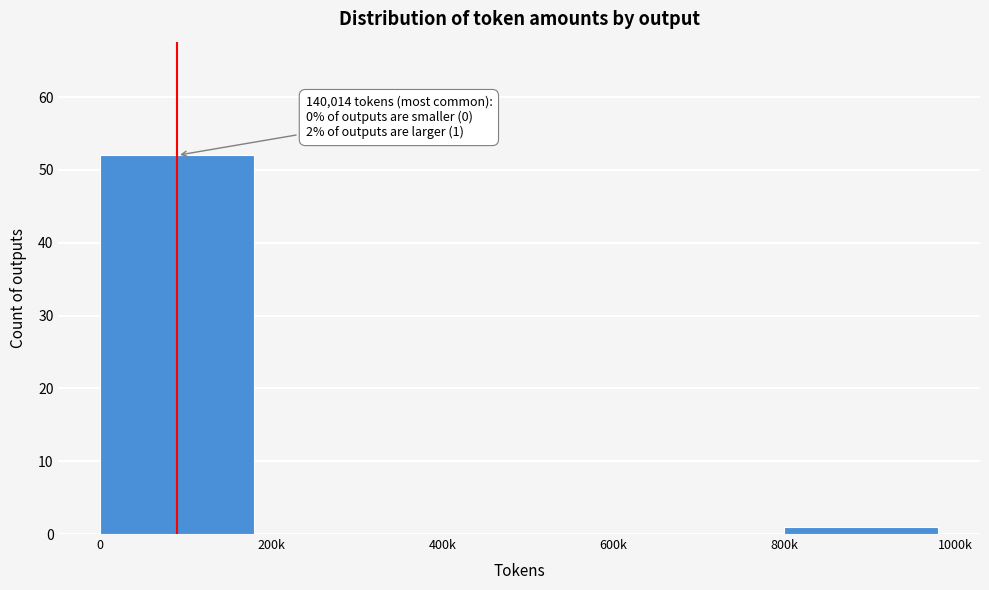

Reading left to right, extract all data points from this chart.

0=52	200k=0	400k=0	600k=0	800k=1